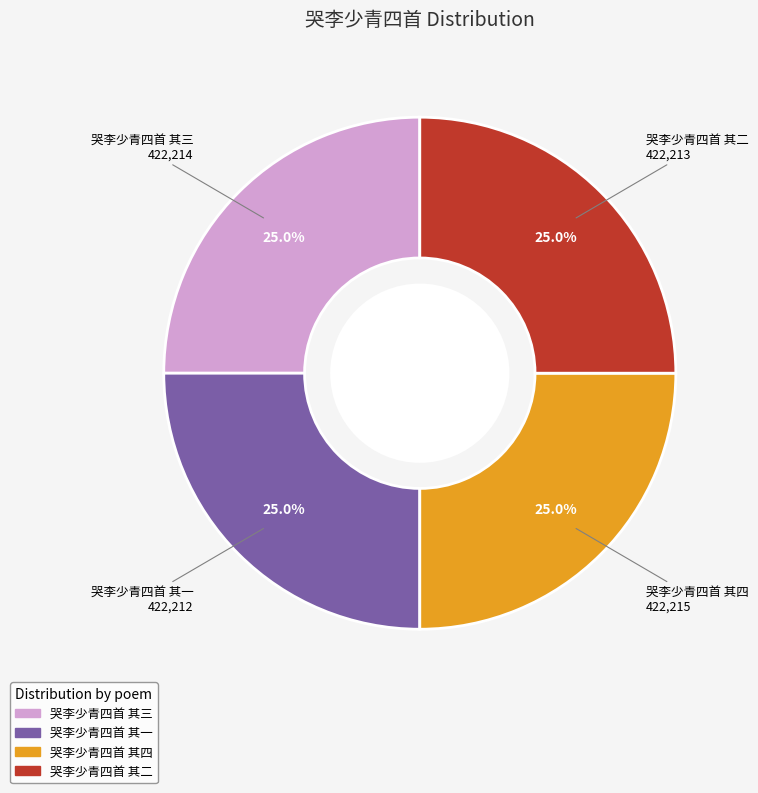

What percentage do 哭李少青四首 其三 and 哭李少青四首 其二 together represent?

50.0%